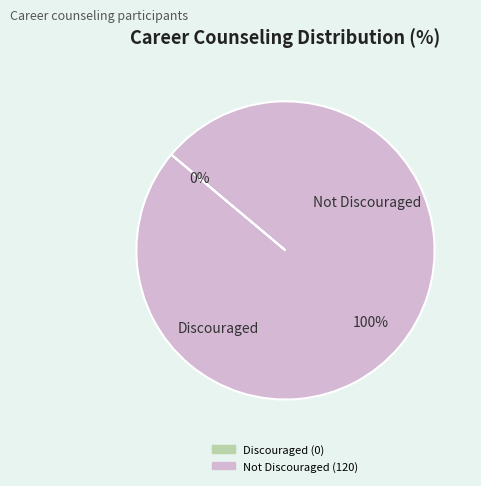

How many slices are in this pie chart?

2